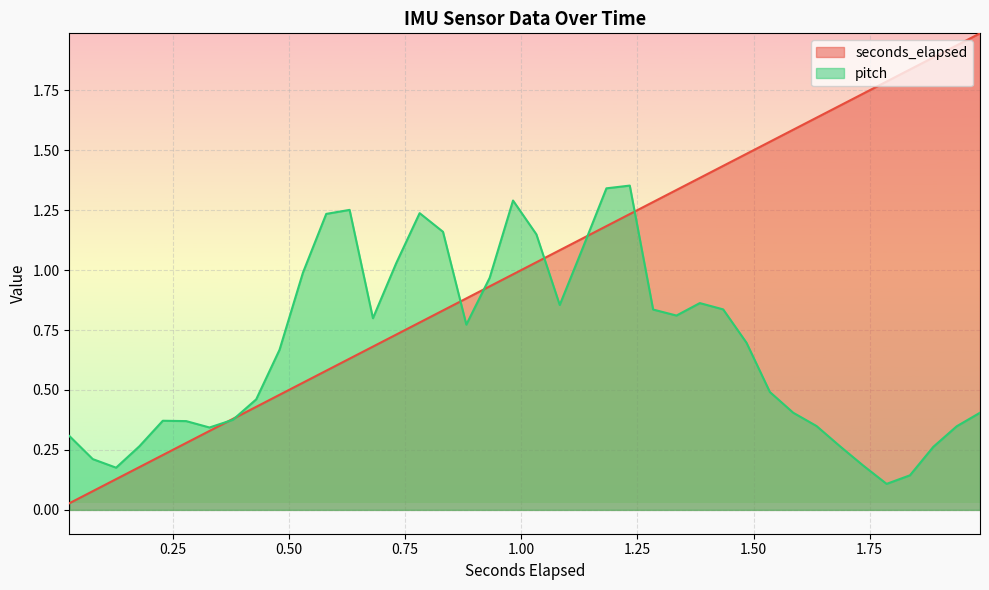

What is the maximum value for seconds_elapsed?

2.0